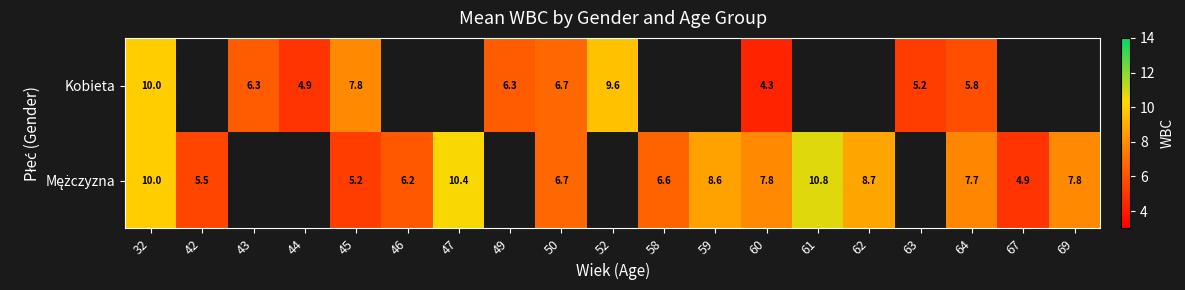

True or false: Kobieta has a value of 13.9 at 52.

False